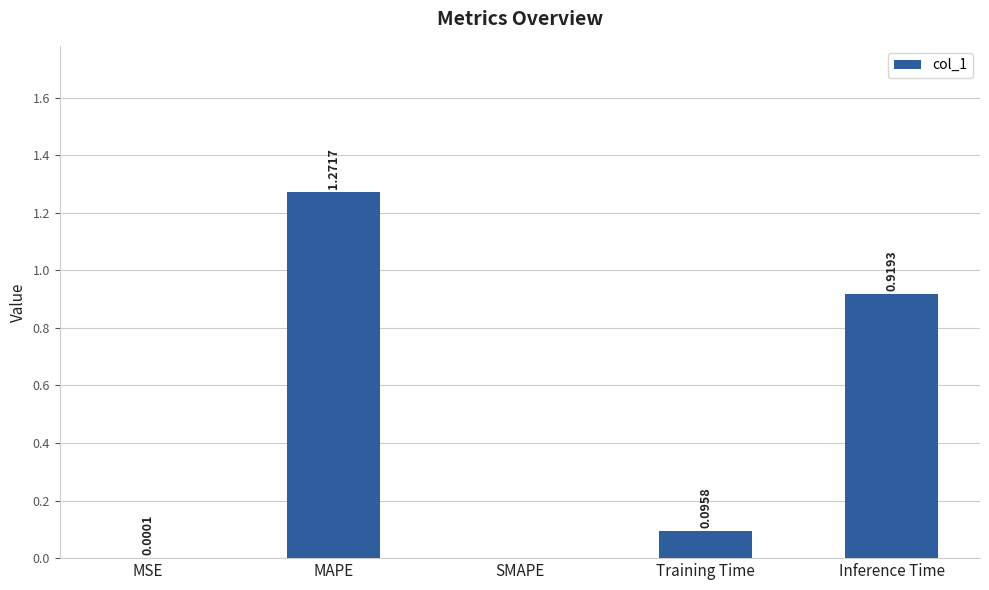

Which category has the highest value across all series?

MAPE